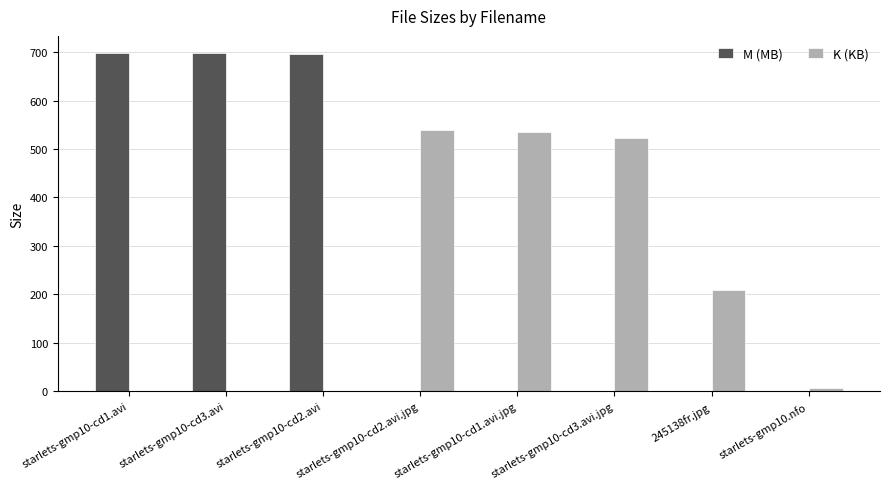

What is the maximum value for K (KB)?

539.6